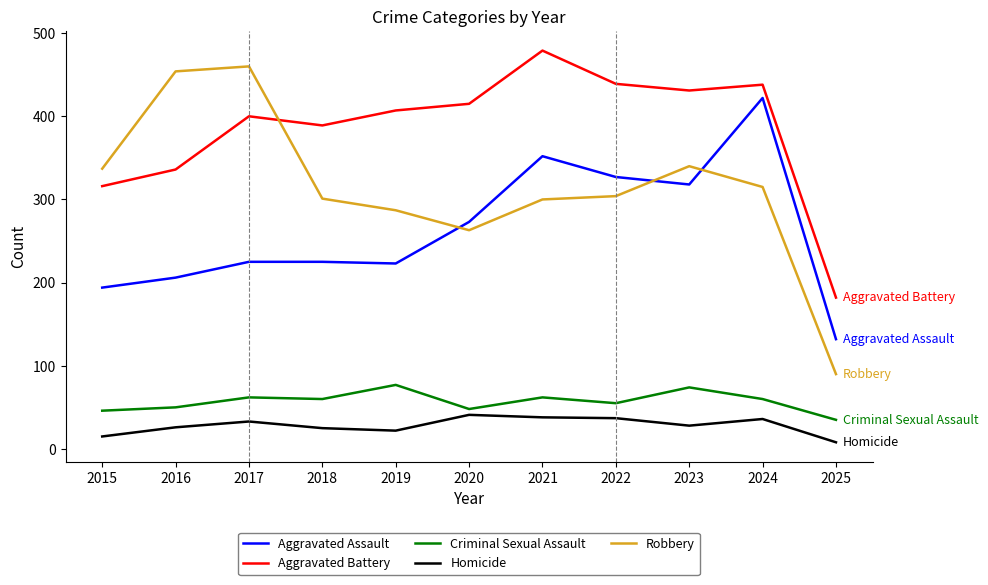

The value of Robbery at 2016 is 197. True or false?

False